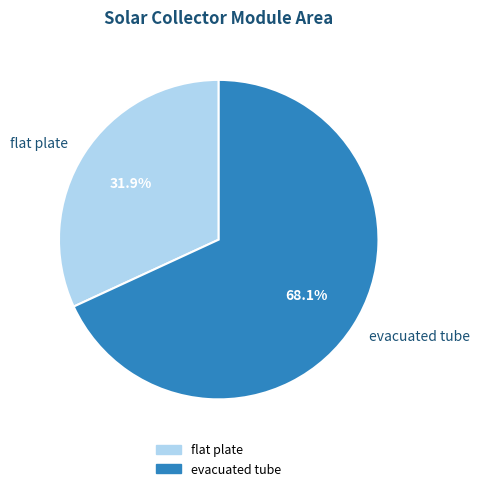

Is there any slice that represents more than half of the pie?

Yes